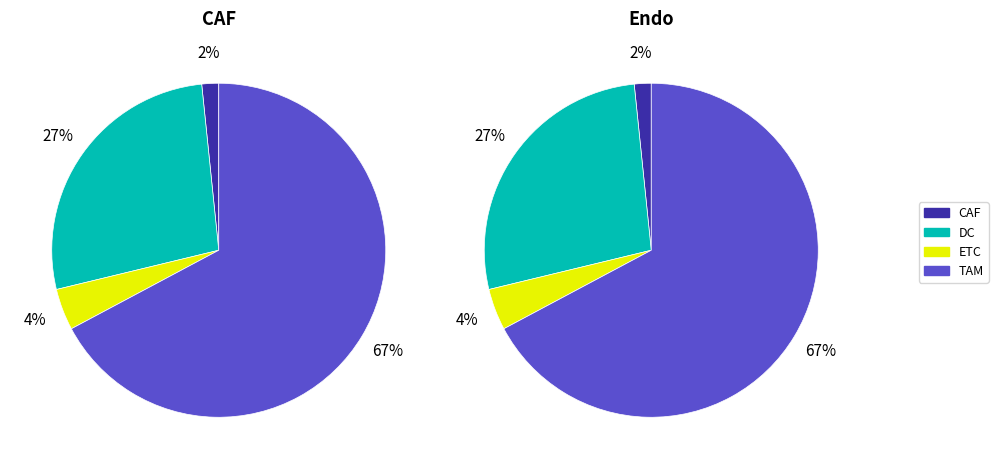

Count the number of slices in the pie.

4